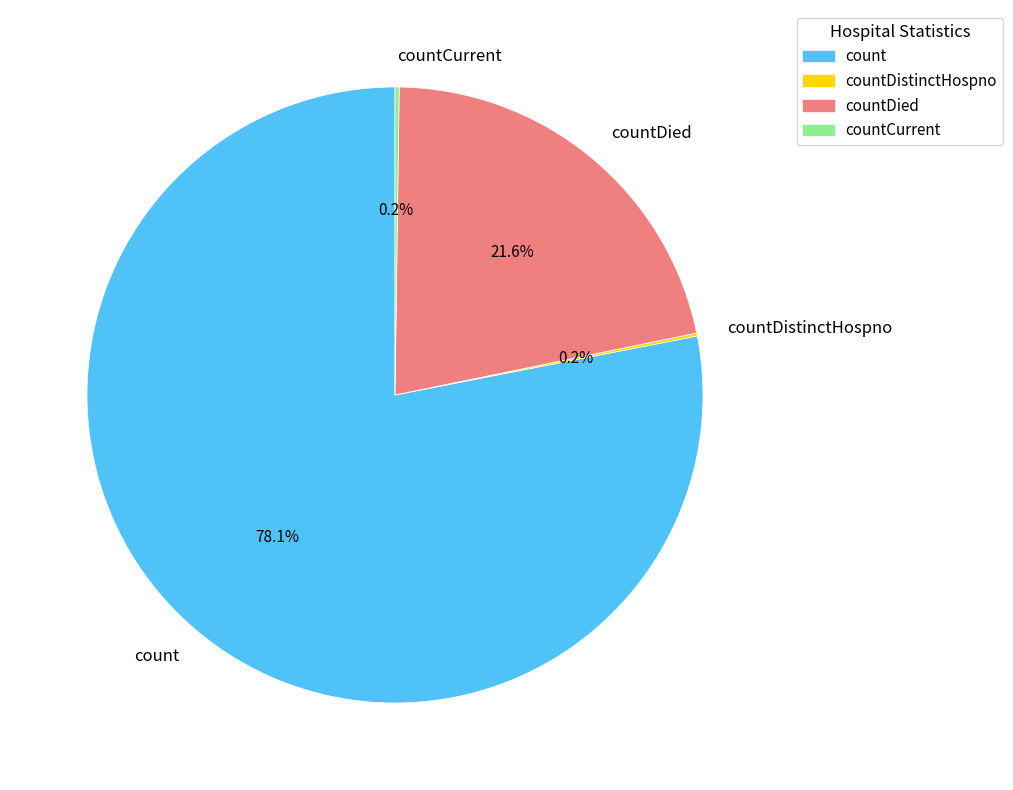

Which slice is the largest?

count